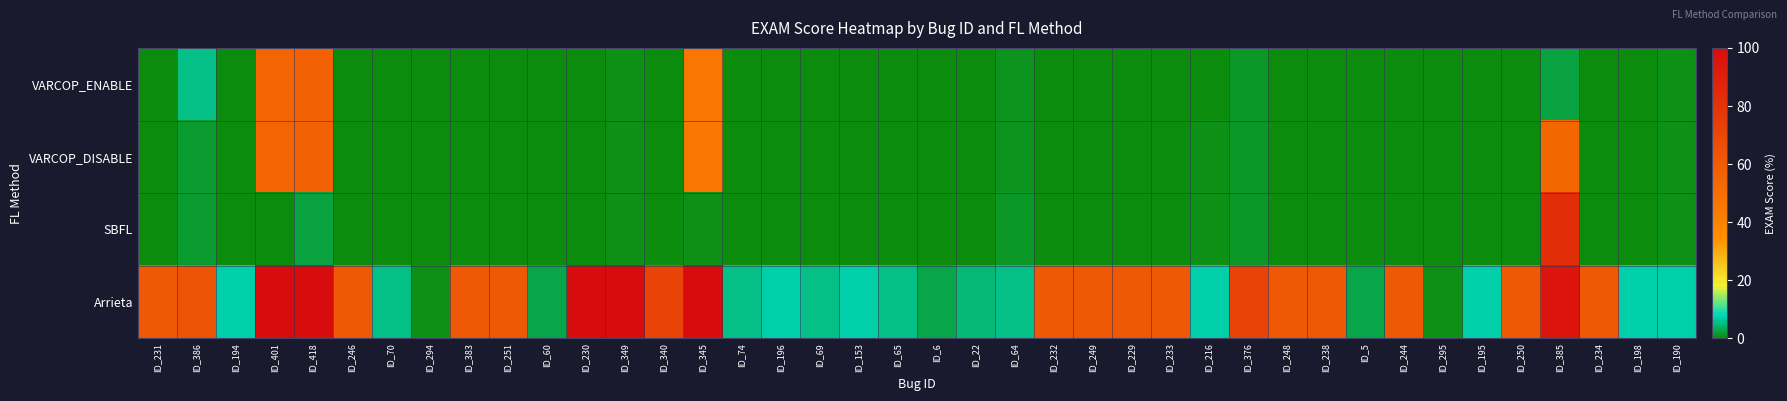

Which series has the largest total across all categories?

Arrieta